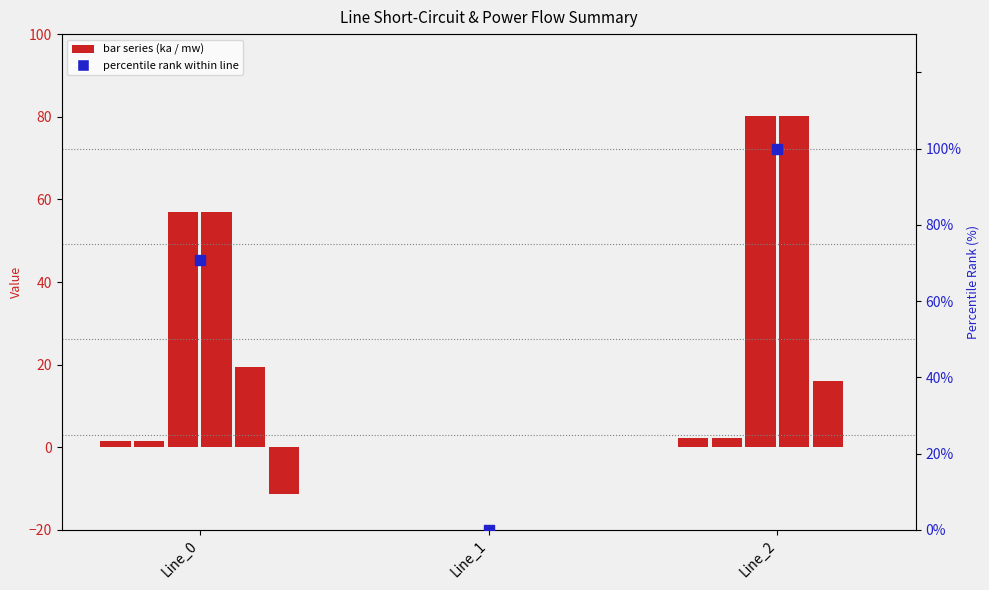

At which category is the sum across all series the highest?

Line_2